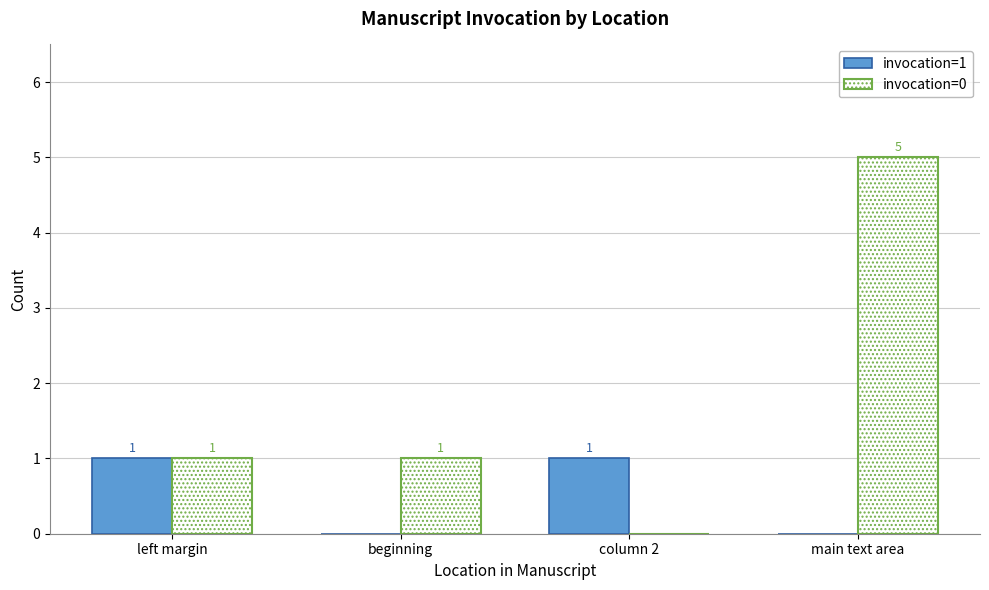

Which series has the largest range (max minus min)?

invocation=0